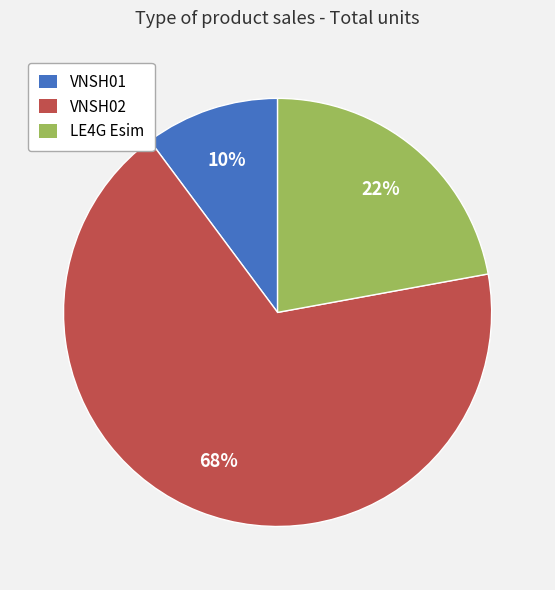

To the nearest percent, what portion does LE4G Esim represent?

22%